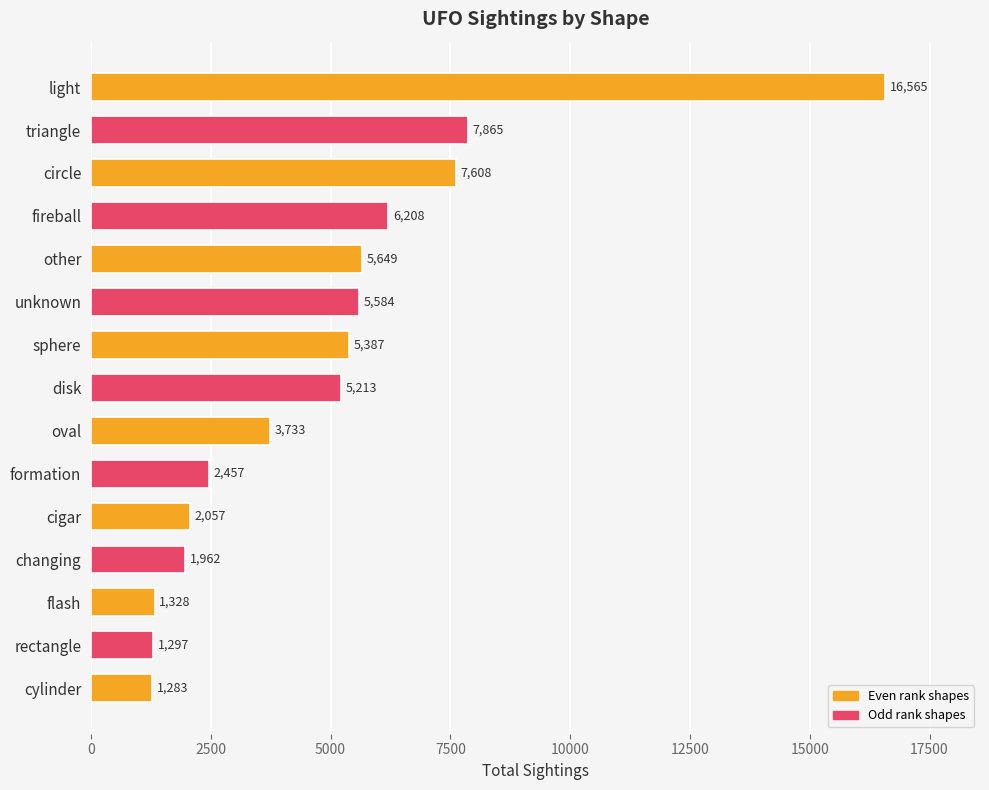

Reading top to bottom, list all the values displayed in this chart.

light=16565	triangle=7865	circle=7608	fireball=6208	other=5649	unknown=5584	sphere=5387	disk=5213	oval=3733	formation=2457	cigar=2057	changing=1962	flash=1328	rectangle=1297	cylinder=1283